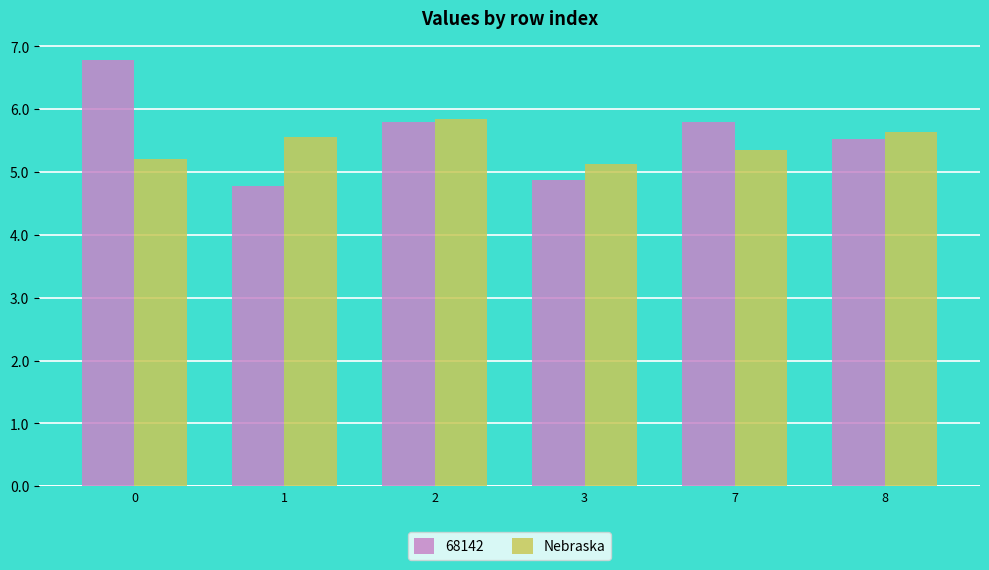

The value of 68142 at 3 is 6.4. True or false?

False